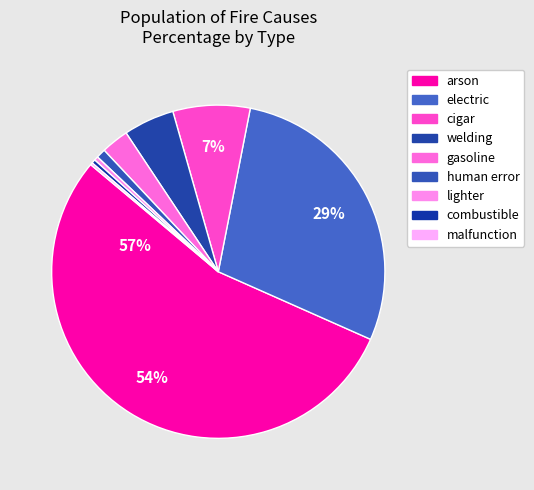

What is the total percentage of gasoline and electric?

31.2%